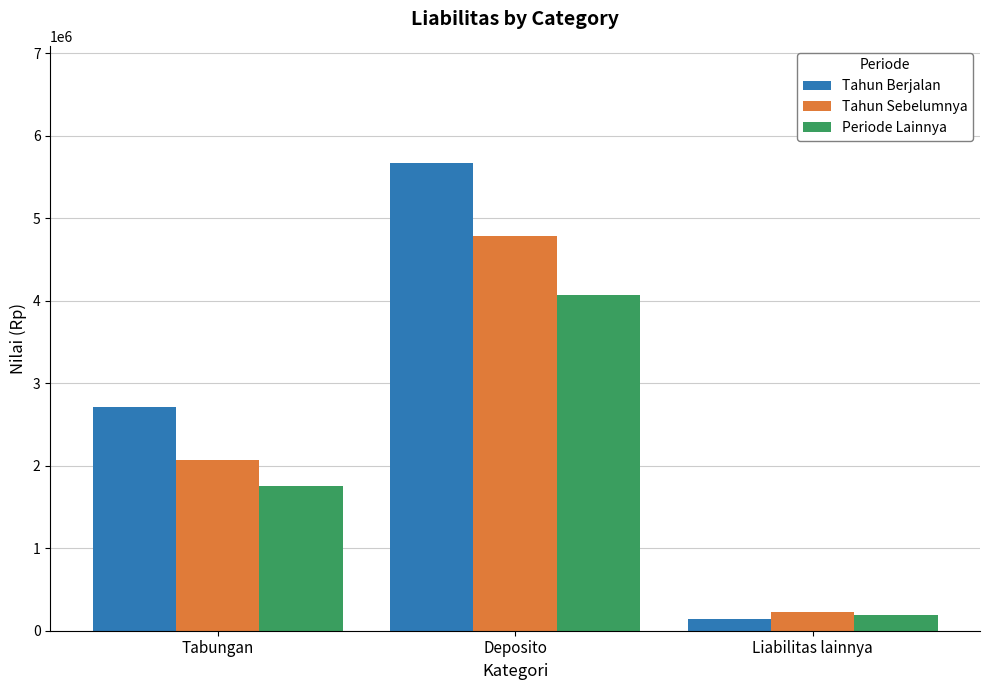

Rank the series by their maximum value, from highest to lowest.

Tahun Berjalan, Tahun Sebelumnya, Periode Lainnya